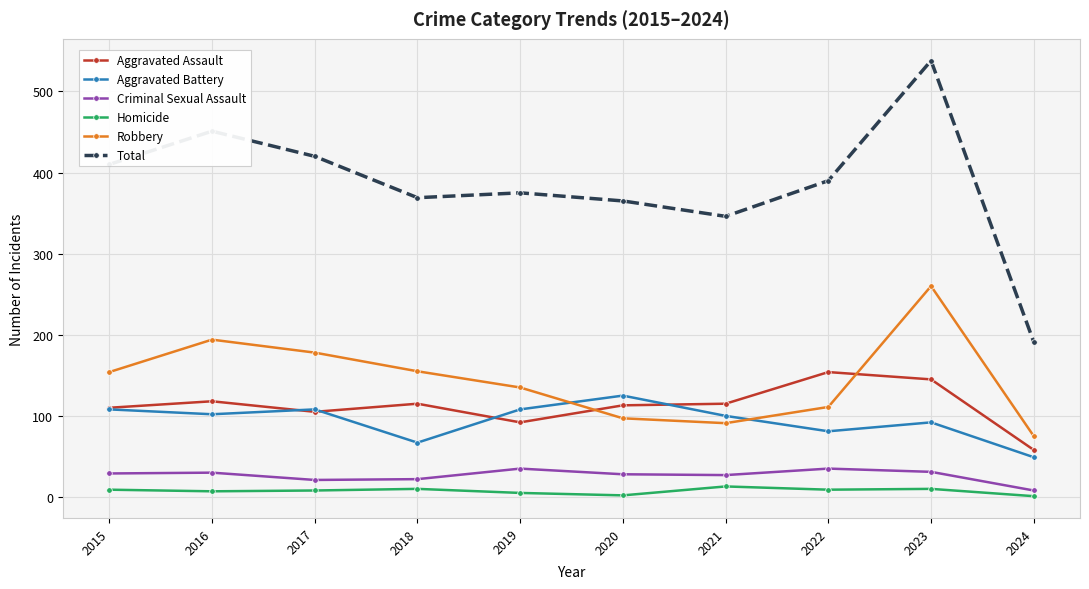

Where is the first local maximum for Total?

2016